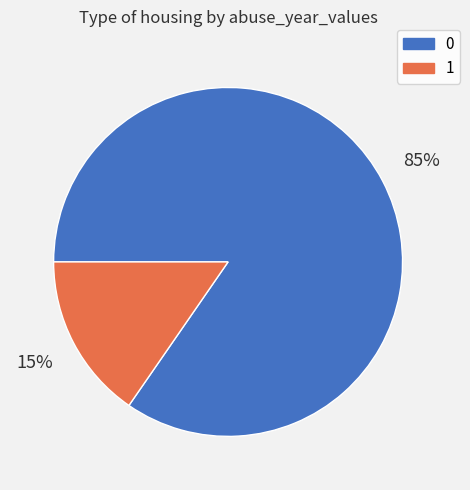

Rank the categories by value from highest to lowest.

0, 1